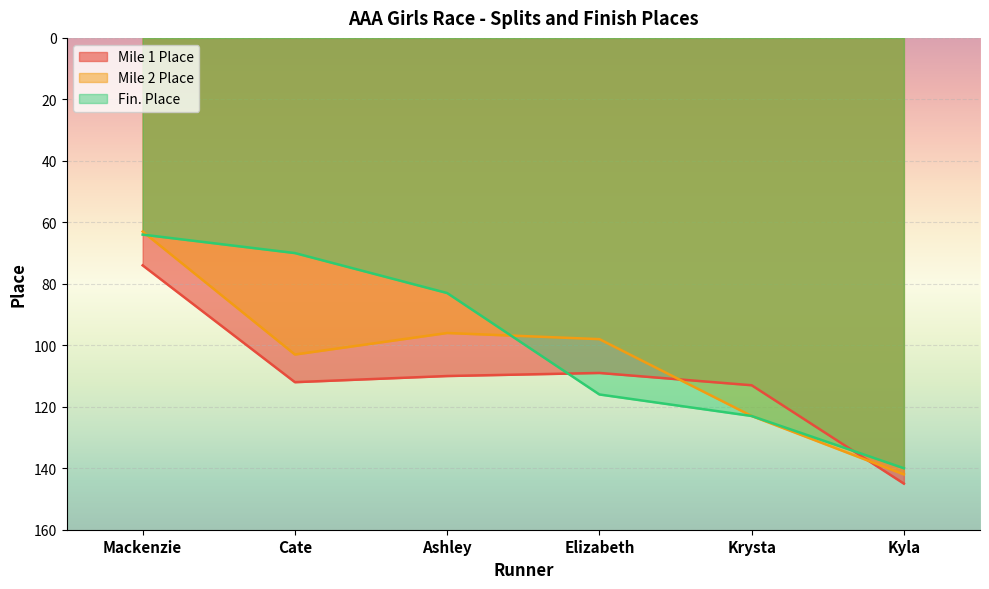

How many series are shown in this chart?

3